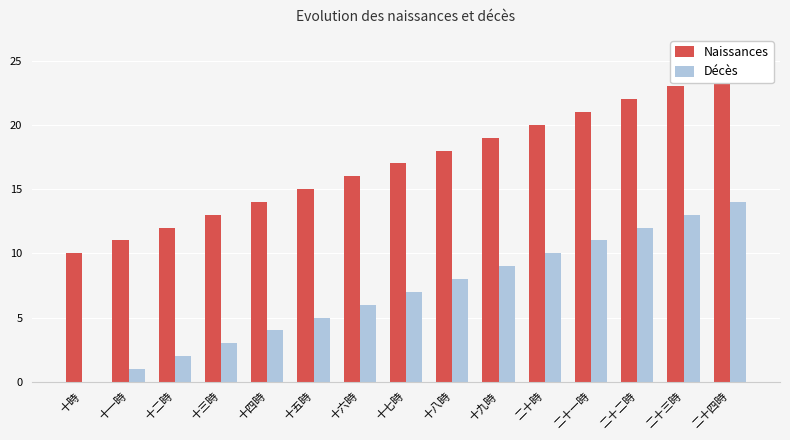

How many groups of bars are there?

15